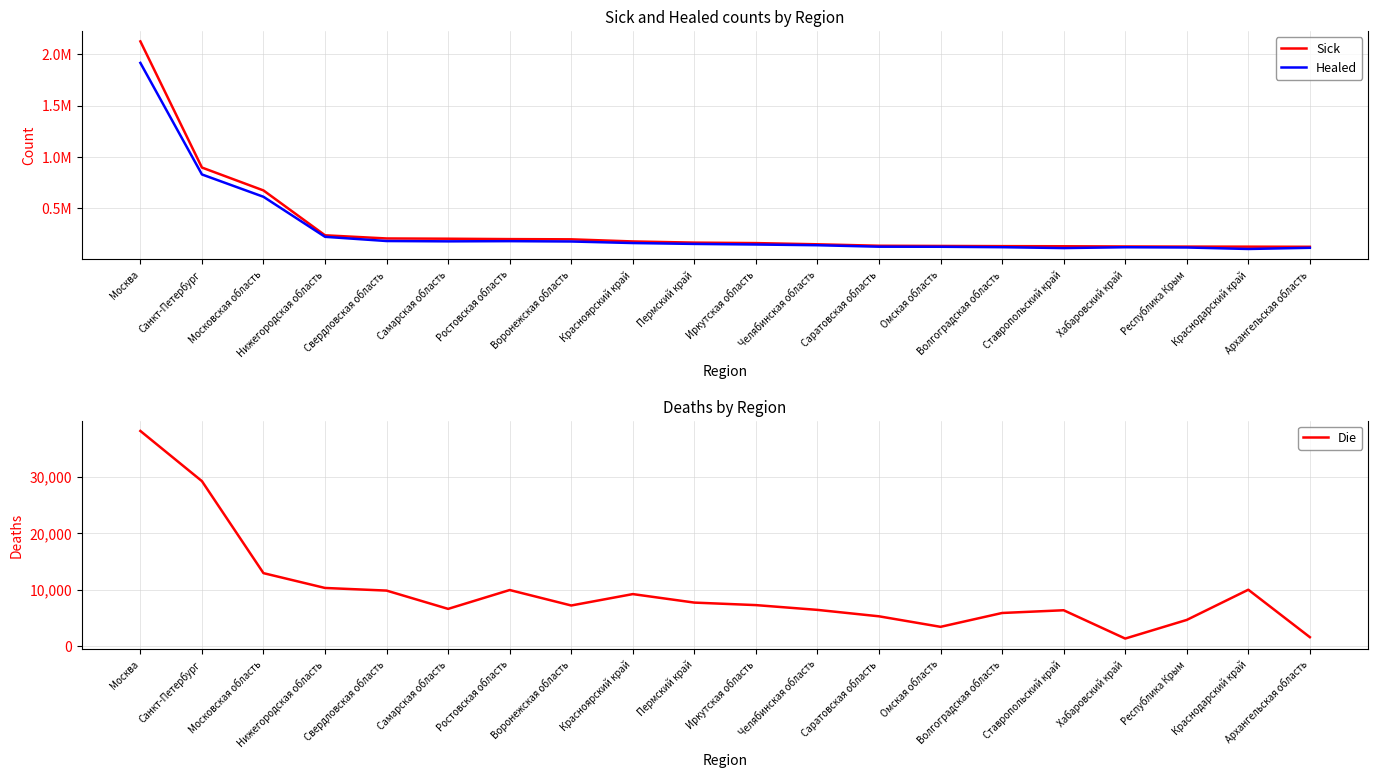

Reading left to right, what are all the values shown in this chart?

Sick: Москва=2124927	Санкт-Петербург=897851	Московская область=675154	Нижегородская область=238918	Свердловская область=208071	Самарская область=205608	Ростовская область=201849	Воронежская область=199670	Красноярский край=179110	Пермский край=167657	Иркутская область=163054	Челябинская область=151321	Саратовская область=137249	Омская область=135368	Волгоградская область=133547	Ставропольский край=132286	Хабаровский край=130183	Республика Крым=129015	Краснодарский край=128291	Архангельская область=127190
Healed: Москва=1915633	Санкт-Петербург=830723	Московская область=613299	Нижегородская область=224166	Свердловская область=183147	Самарская область=180062	Ростовская область=181883	Воронежская область=178643	Красноярский край=163590	Пермский край=155030	Иркутская область=149395	Челябинская область=142318	Саратовская область=128012	Омская область=127327	Волгоградская область=123233	Ставропольский край=114637	Хабаровский край=122804	Республика Крым=120415	Краснодарский край=105829	Архангельская область=117287
Die: Москва=38154	Санкт-Петербург=29248	Московская область=12918	Нижегородская область=10289	Свердловская область=9822	Самарская область=6577	Ростовская область=9922	Воронежская область=7178	Красноярский край=9200	Пермский край=7691	Иркутская область=7246	Челябинская область=6398	Саратовская область=5257	Омская область=3390	Волгоградская область=5848	Ставропольский край=6334	Хабаровский край=1308	Республика Крым=4616	Краснодарский край=9977	Архангельская область=1555